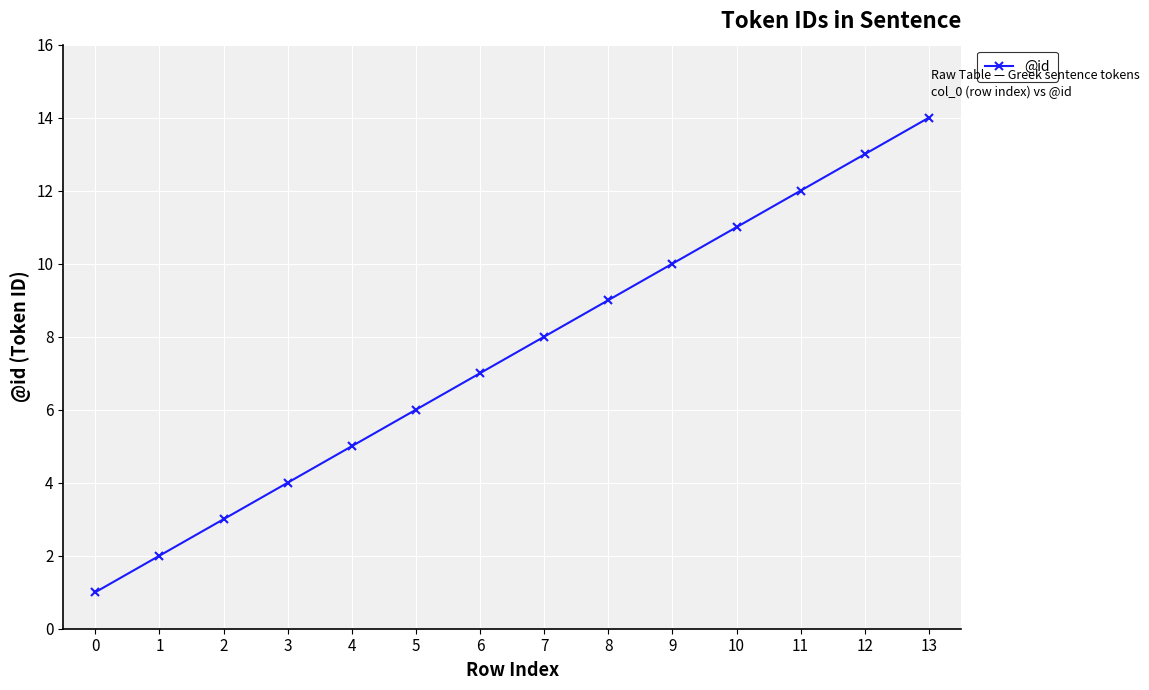

Approximately how many times larger is the value at 0 compared to 6?

0.1